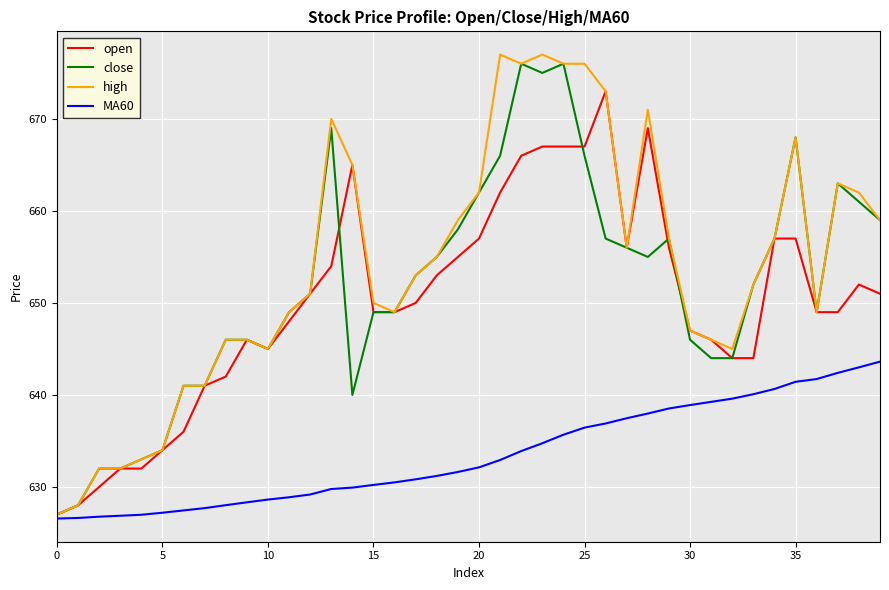

What is the maximum value shown in the chart?

677.0